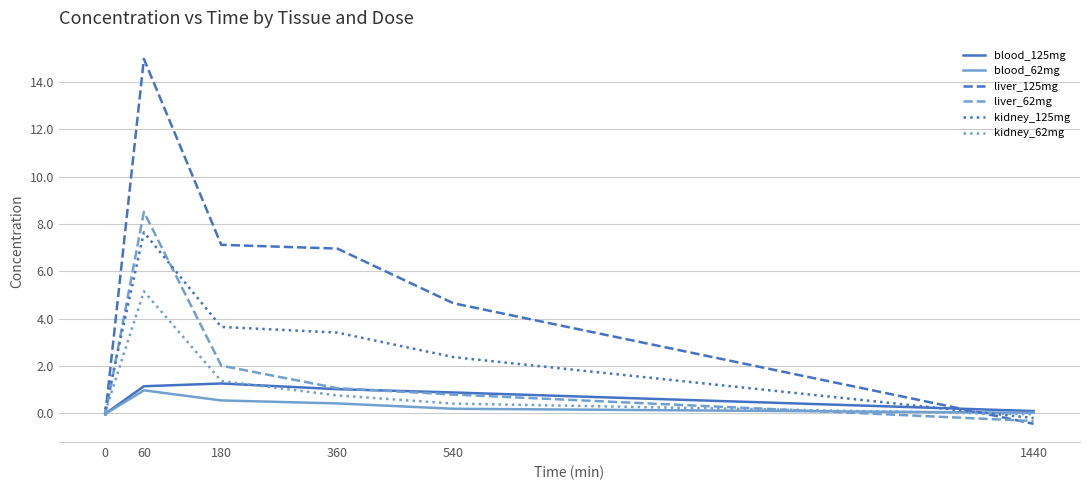

At how many categories does at least one series exceed 14?

1